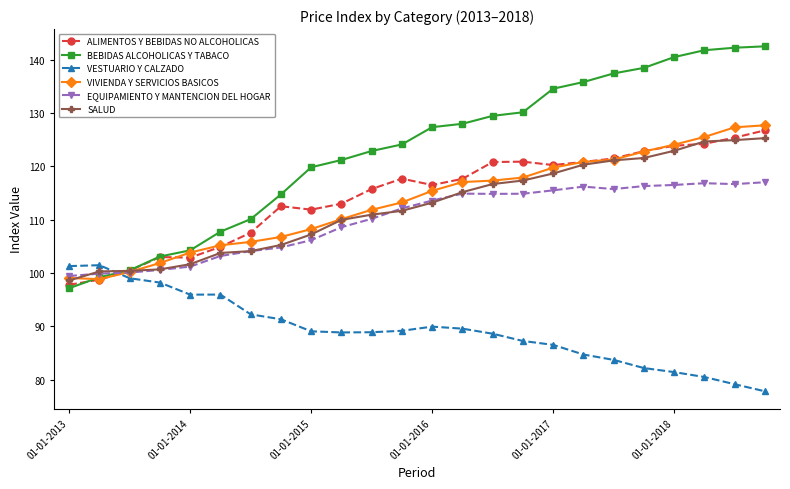

What is the average value of the VESTUARIO Y CALZADO series?

89.3